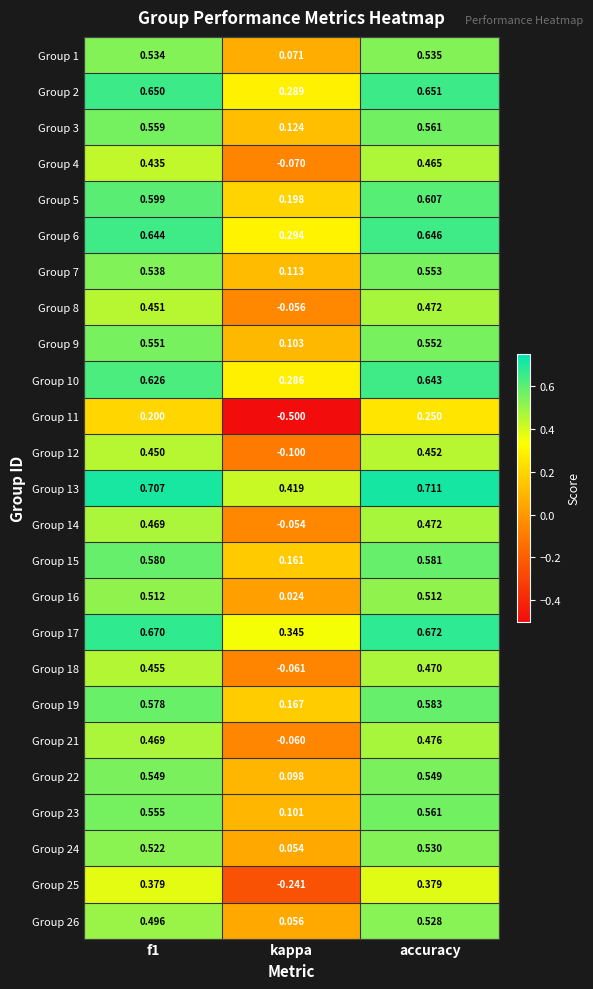

Where is Group 7 nearest to the value 0?

kappa